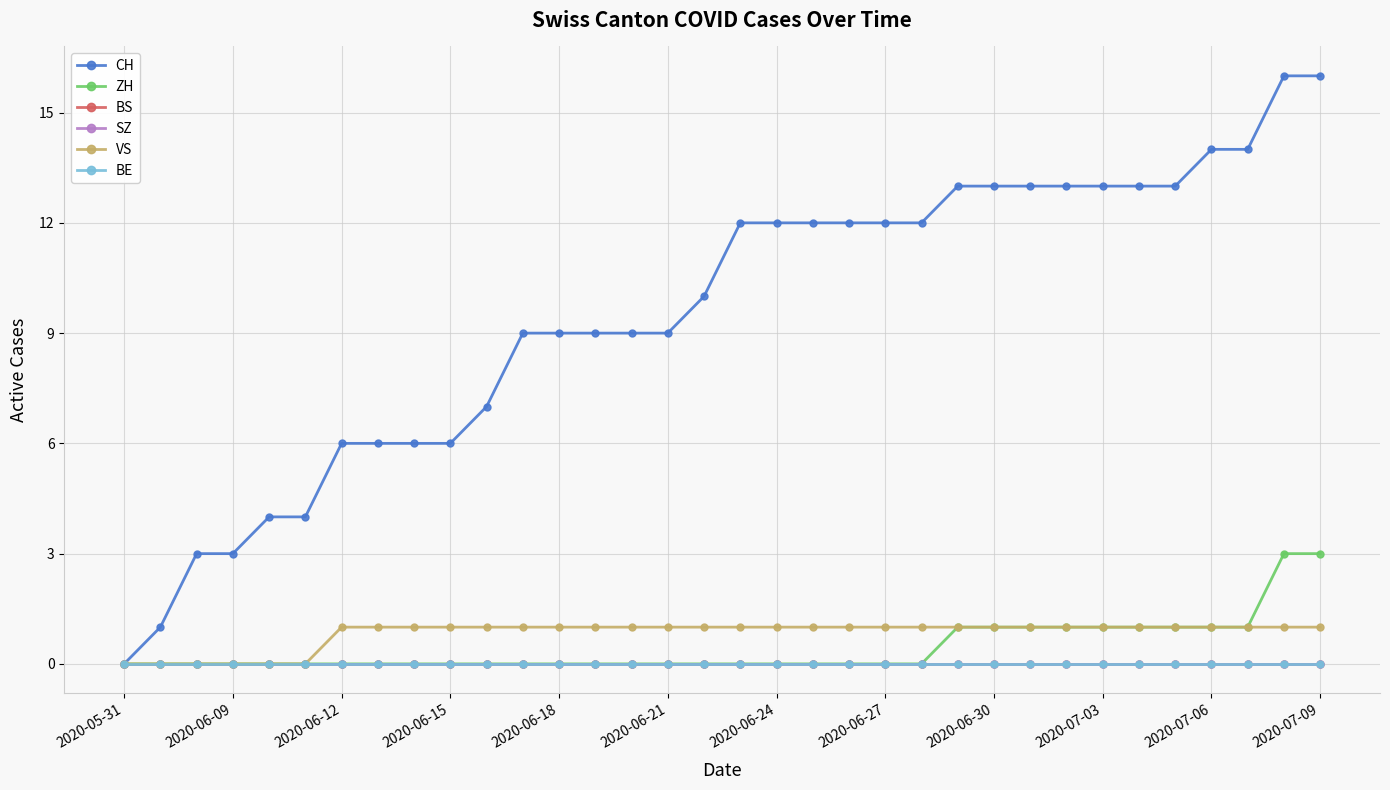

True or false: BS and SZ cross at least once.

False